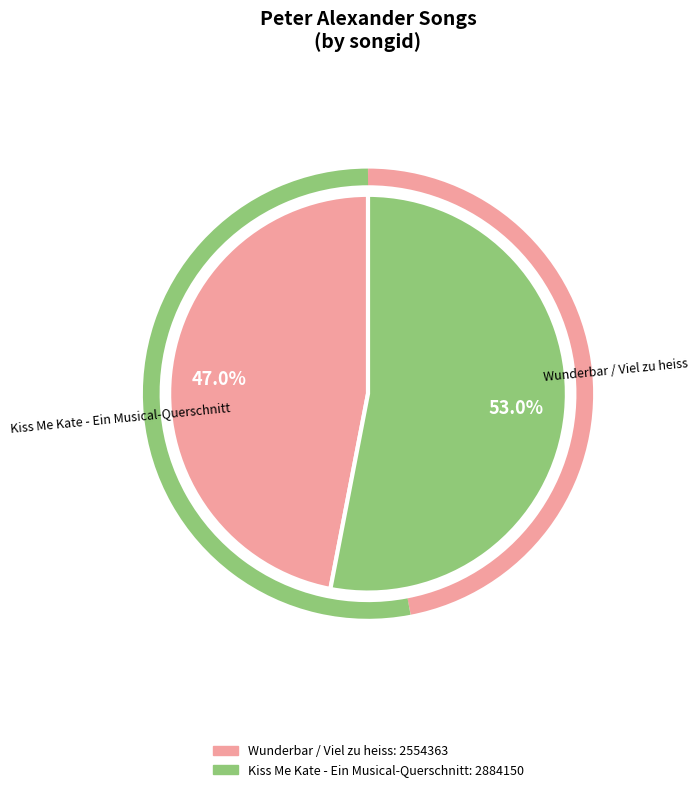

What is the total percentage of Kiss Me Kate - Ein Musical-Querschnitt and Wunderbar / Viel zu heiss?

100.0%